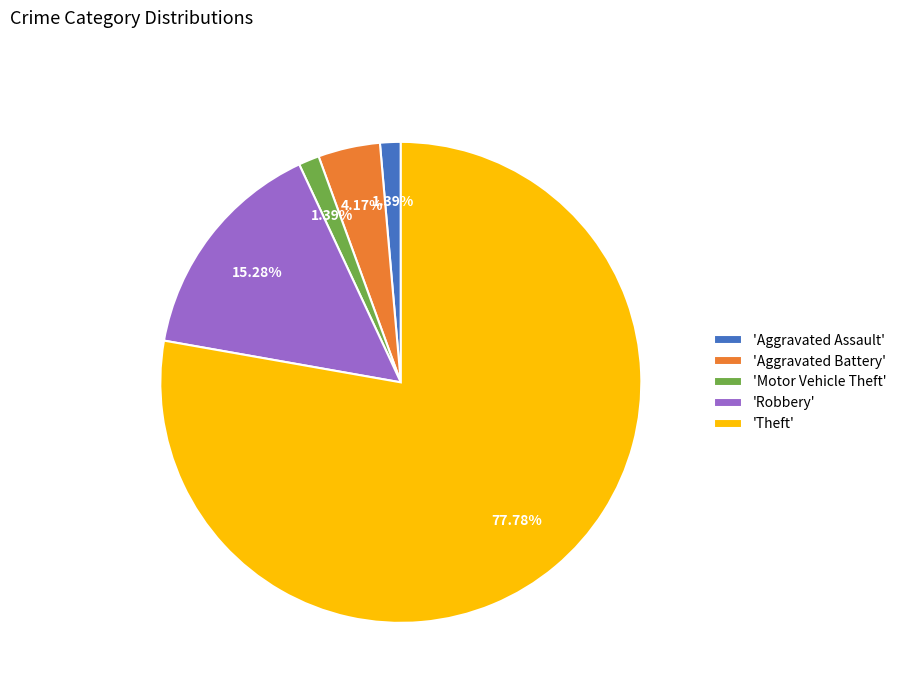

Does 'Aggravated Battery' account for over 50% of the chart?

No